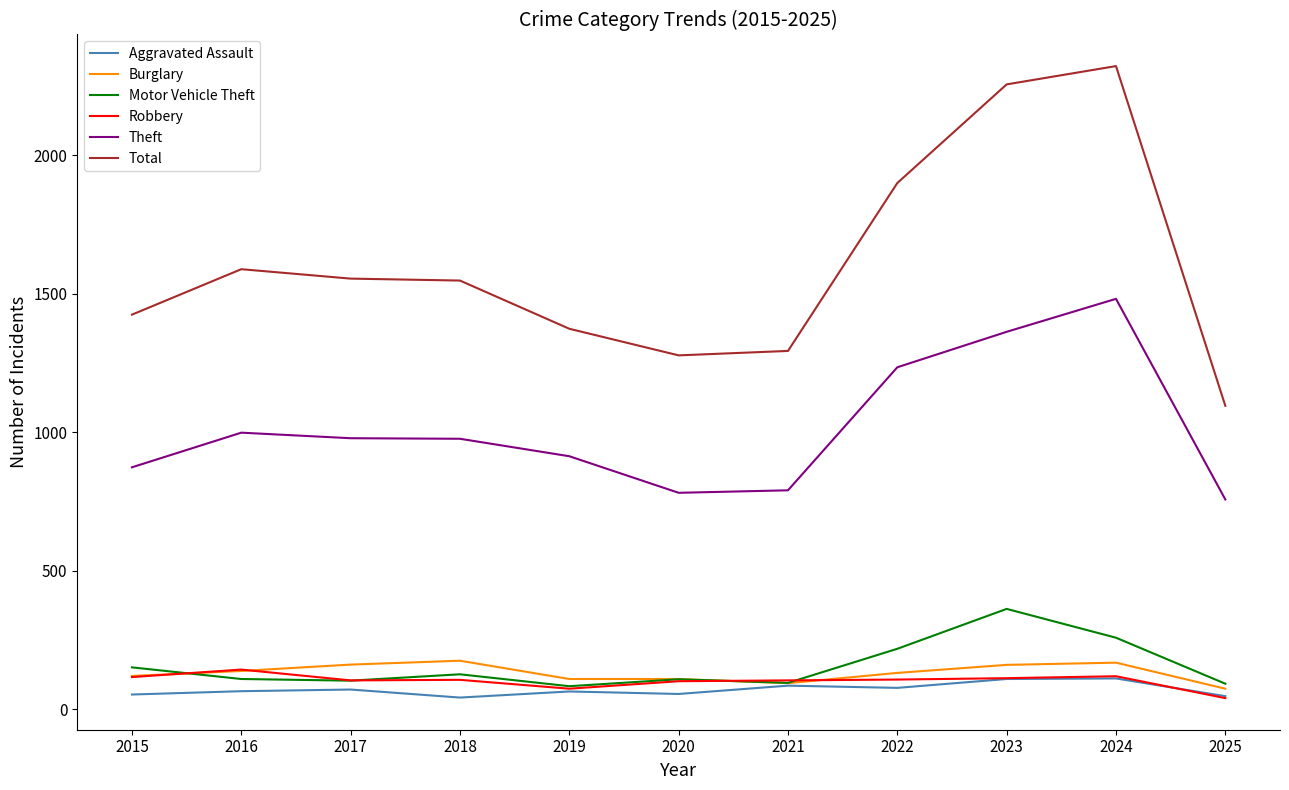

Between 2019 and 2025, which series saw the biggest shift?

Total